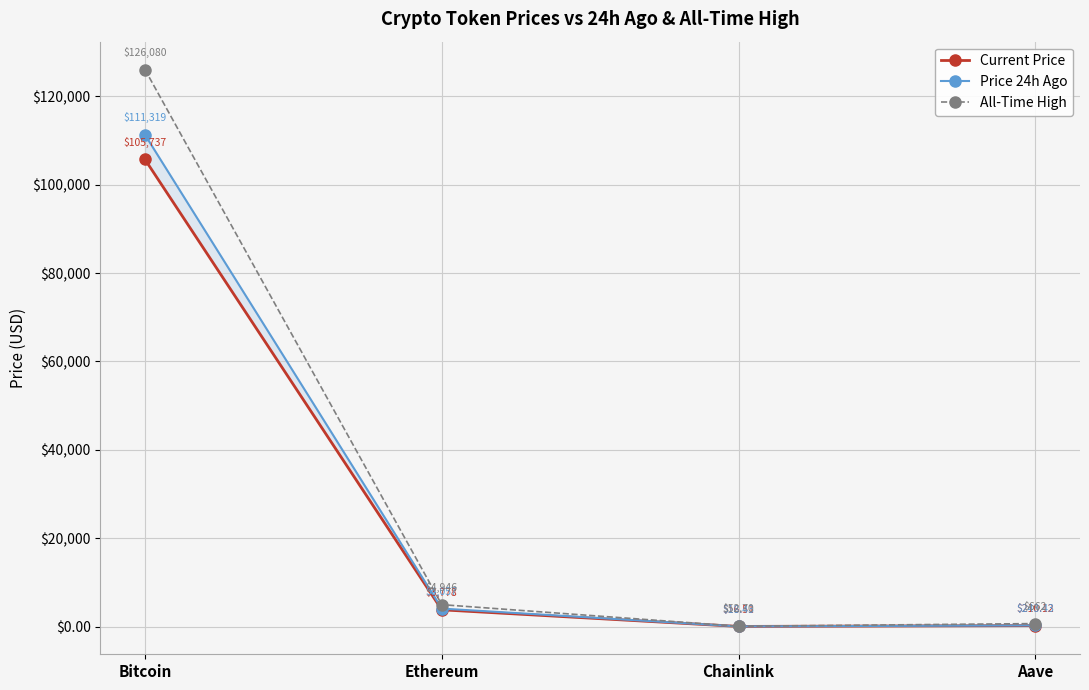

Is it true that Current Price equals 34271.8 at Bitcoin?

False